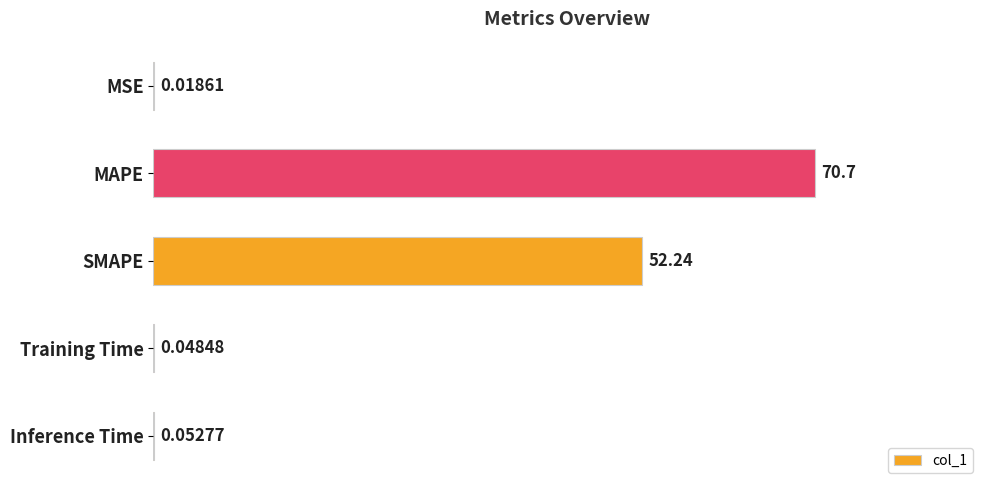

Which label corresponds to the largest value in the chart?

MAPE